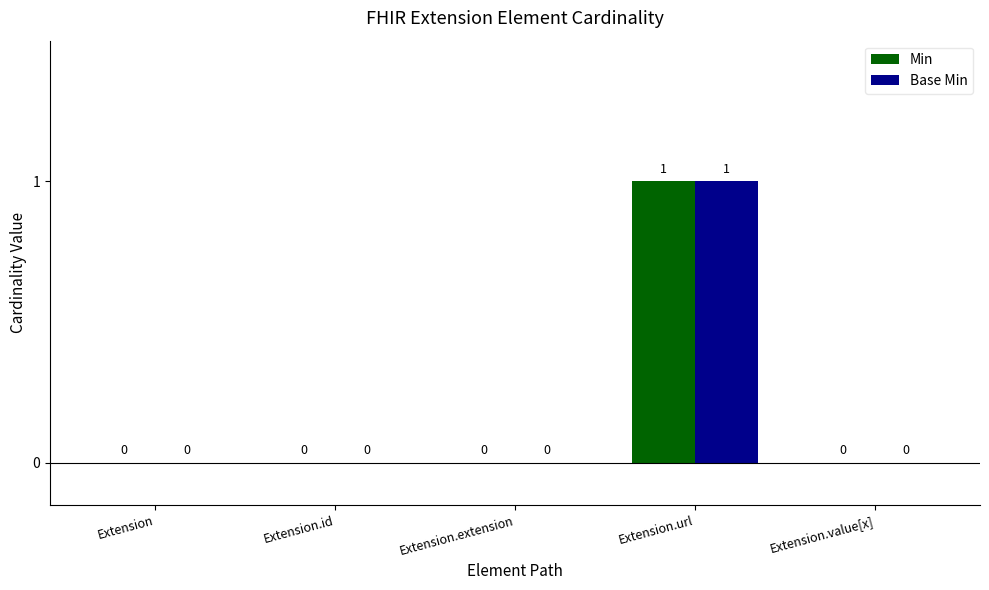

What is the greatest value displayed?

1